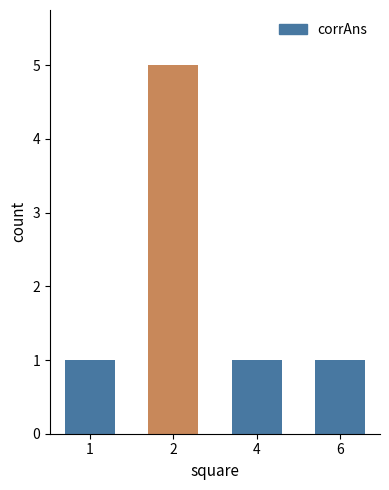

Does the chart contain any negative values?

No